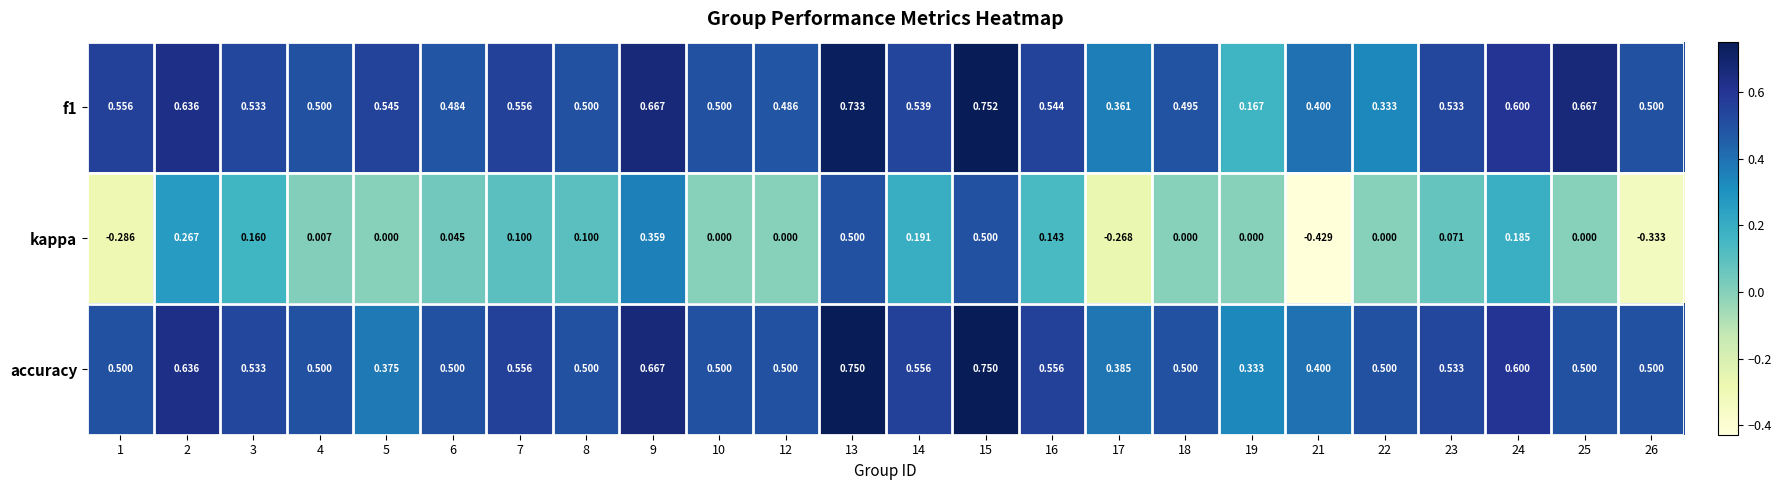

Which series has the largest range (max minus min)?

kappa